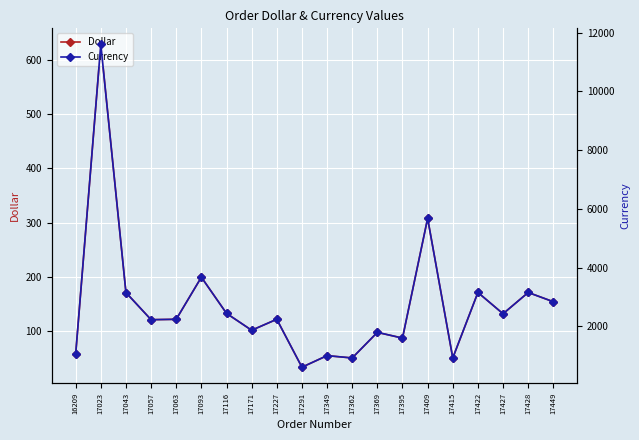

Rank the series at 17171 from highest to lowest value.

Currency, Dollar